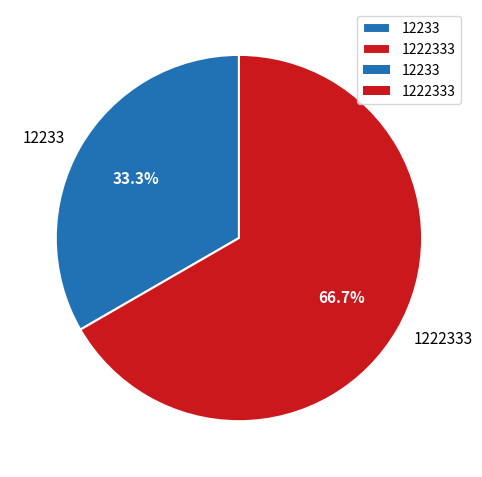

What is the smallest slice in the pie chart?

12233